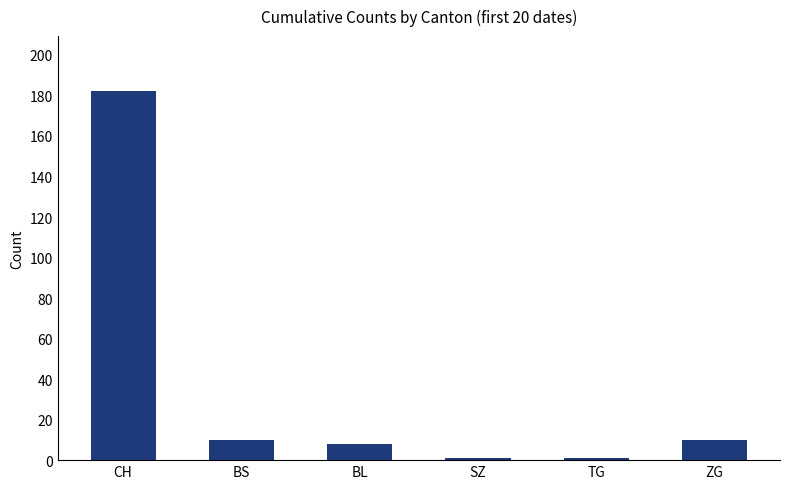

True or false: the data shows 182 at CH.

True